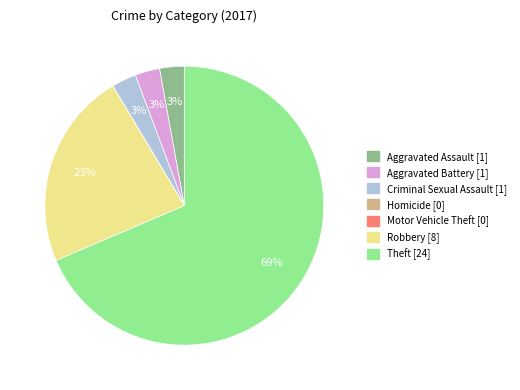

The Criminal Sexual Assault slice represents 3% of the pie. True or false?

True